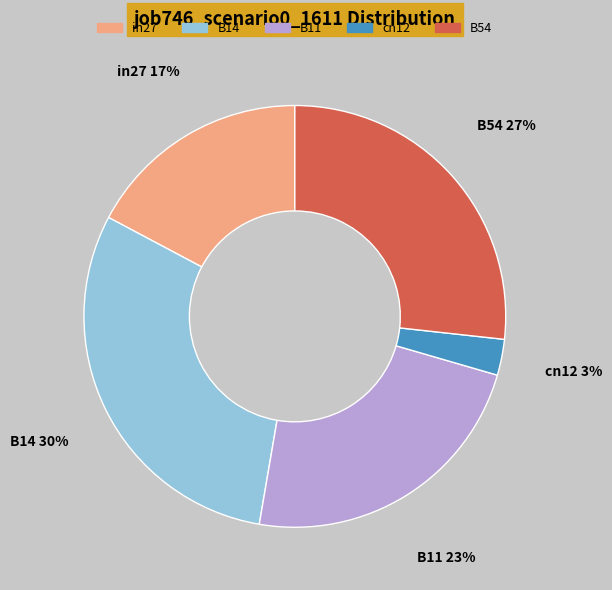

Rank the categories by value from lowest to highest.

cn12, in27, B11, B54, B14